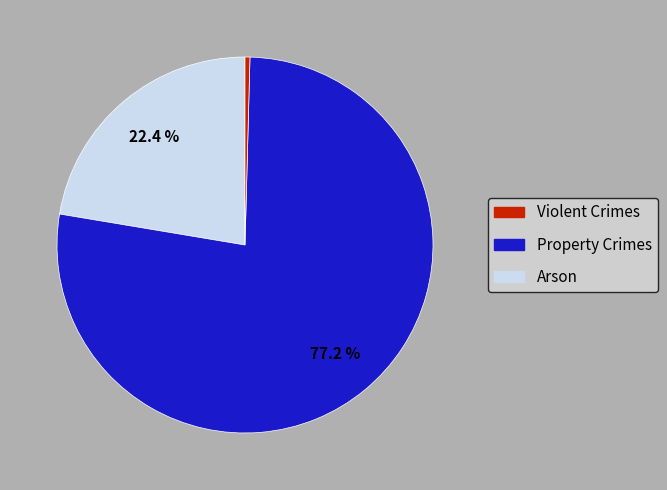

To the nearest percent, what is the average slice percentage?

33%